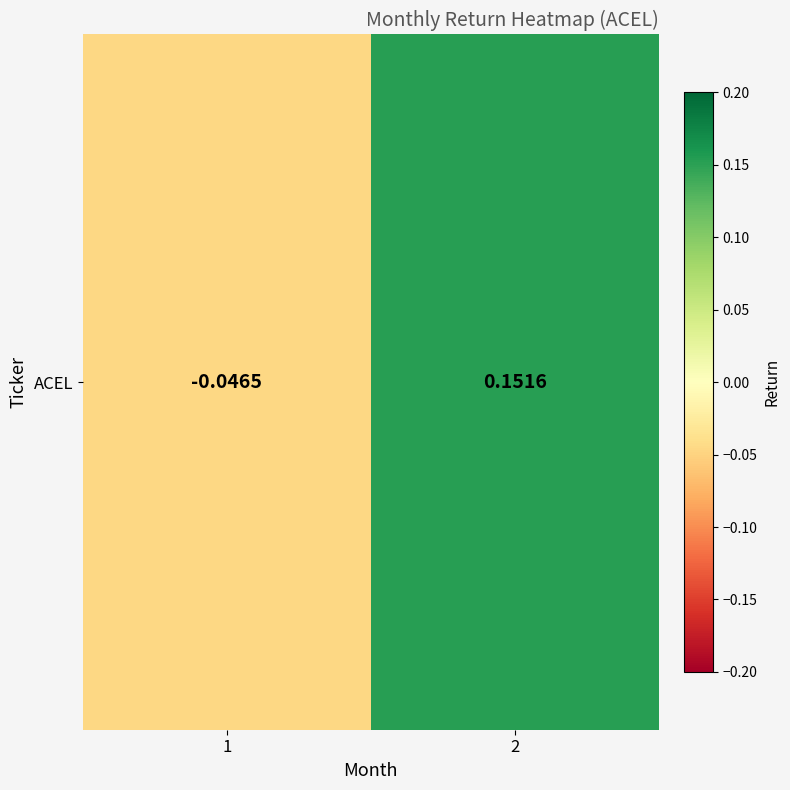

At which label does the data first exceed 0?

2